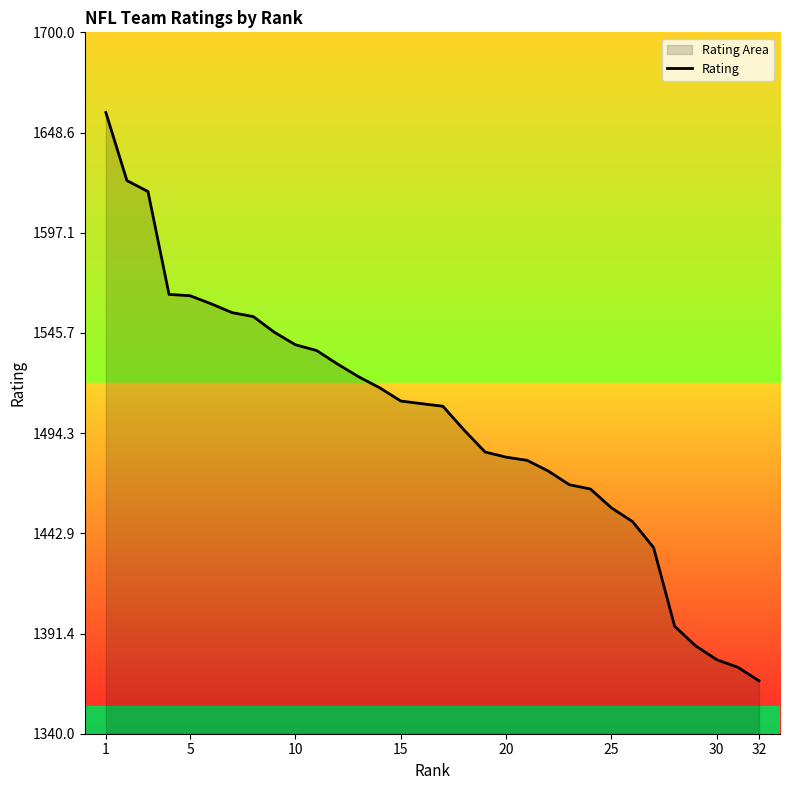

What is the difference between the maximum and minimum values?

291.7